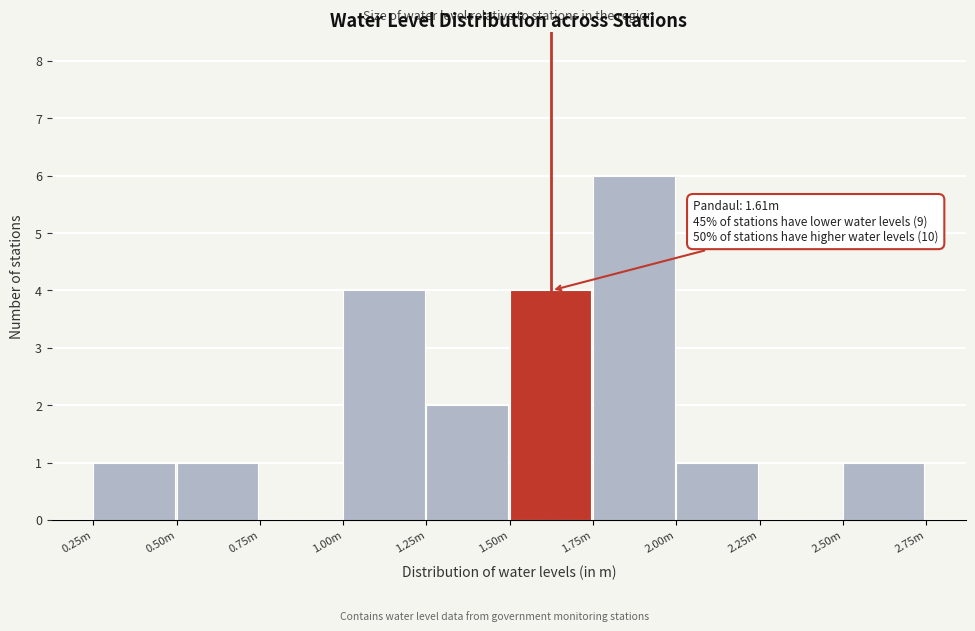

Reading left to right, transcribe all the data shown in this chart.

0.25m=1	0.50m=1	0.75m=0	1.00m=4	1.25m=2	1.50m=4	1.75m=6	2.00m=1	2.25m=0	2.50m=1